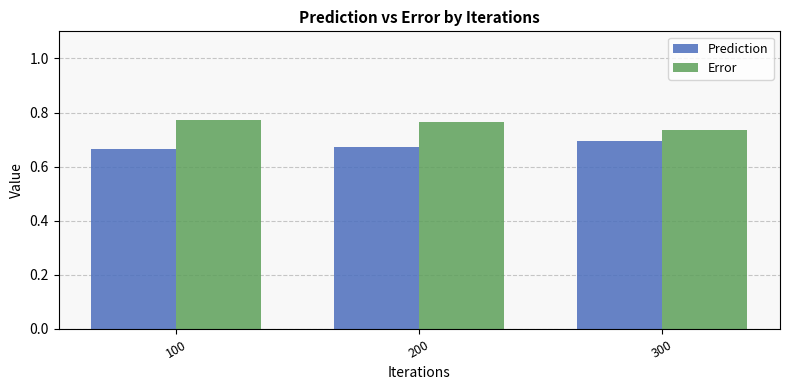

Is the value of Prediction at 100 greater than the value of Error at 200?

No